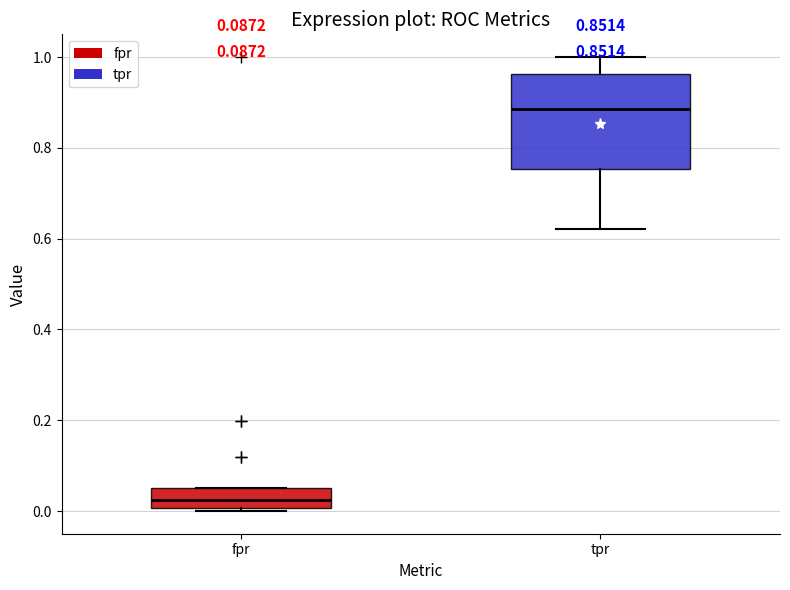

Comparing the boxes themselves (not the whiskers), which one is the tallest?

tpr